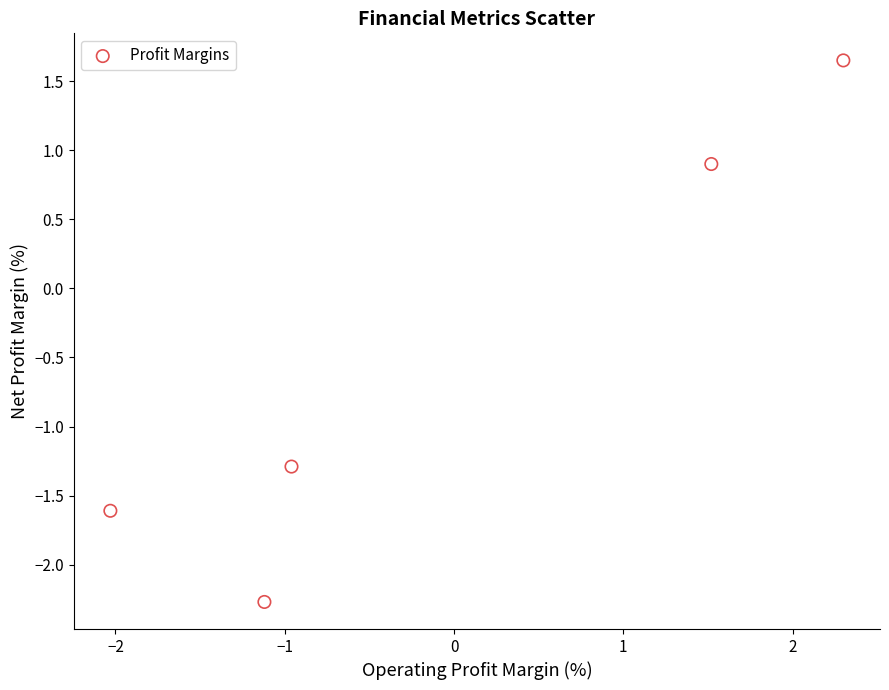

What Y value in the scatter plot is closest to 0?

0.9